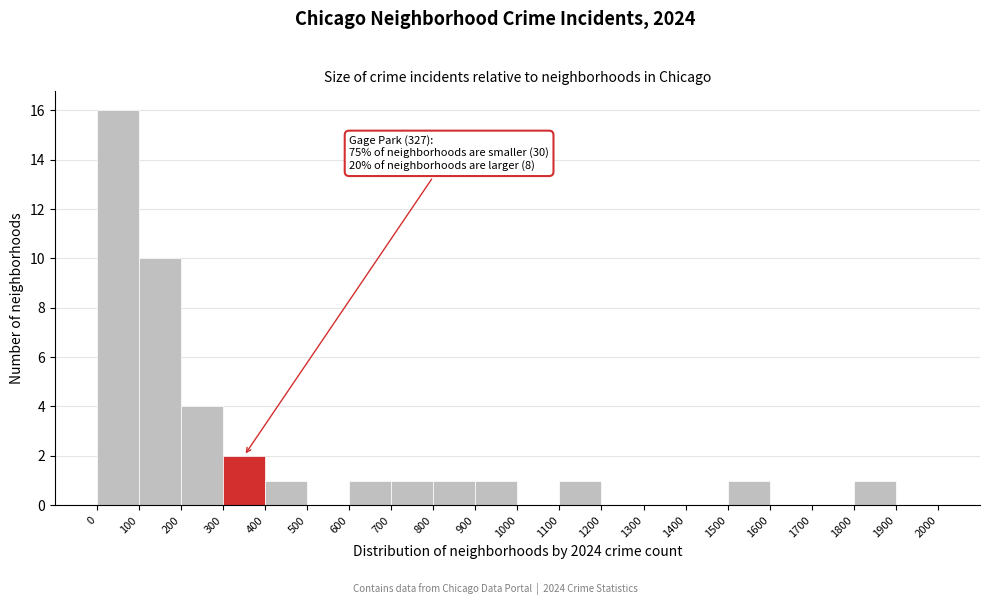

Over which range of the x-axis is the bar tallest?

0 to 100